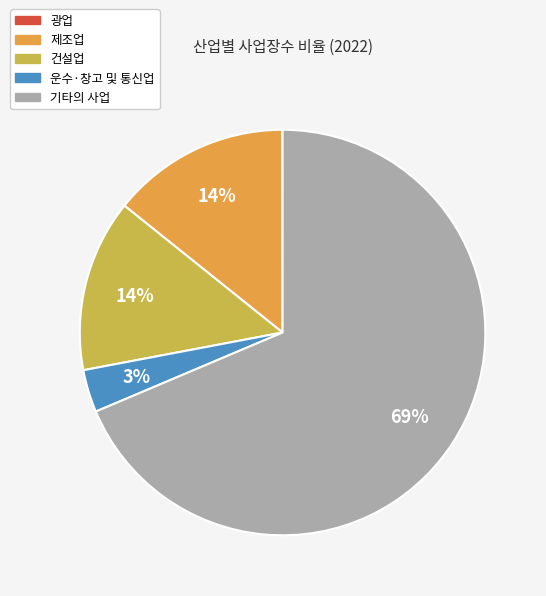

Which category has the biggest portion of the pie?

기타의 사업